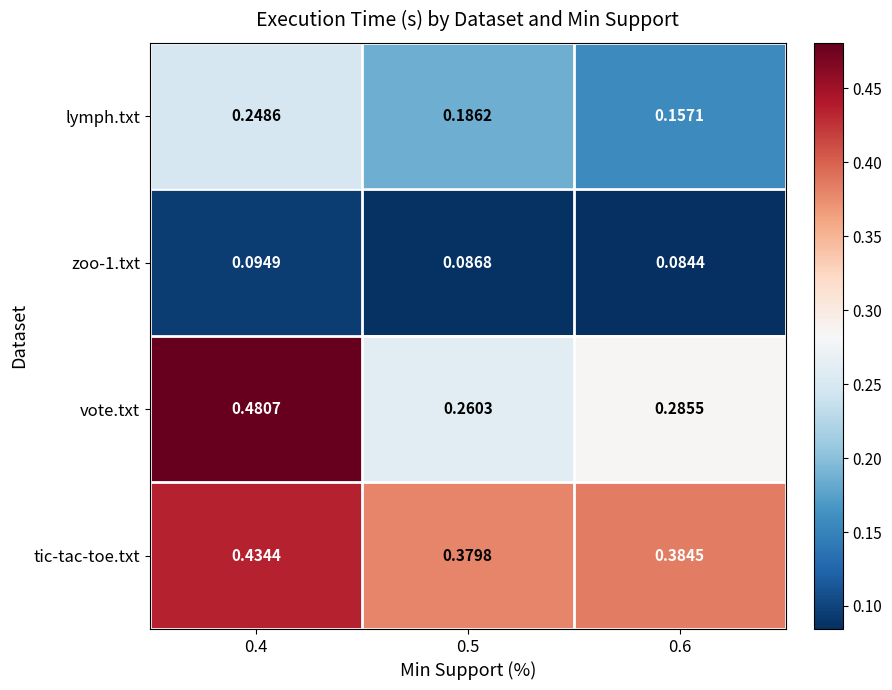

Which series has the largest total across all categories?

tic-tac-toe.txt